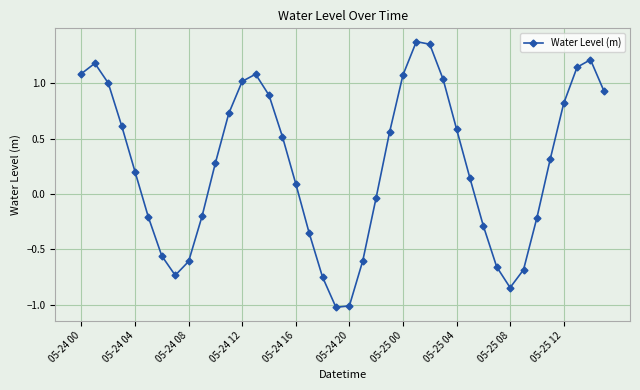

What is the difference between the second highest and minimum values?

2.4